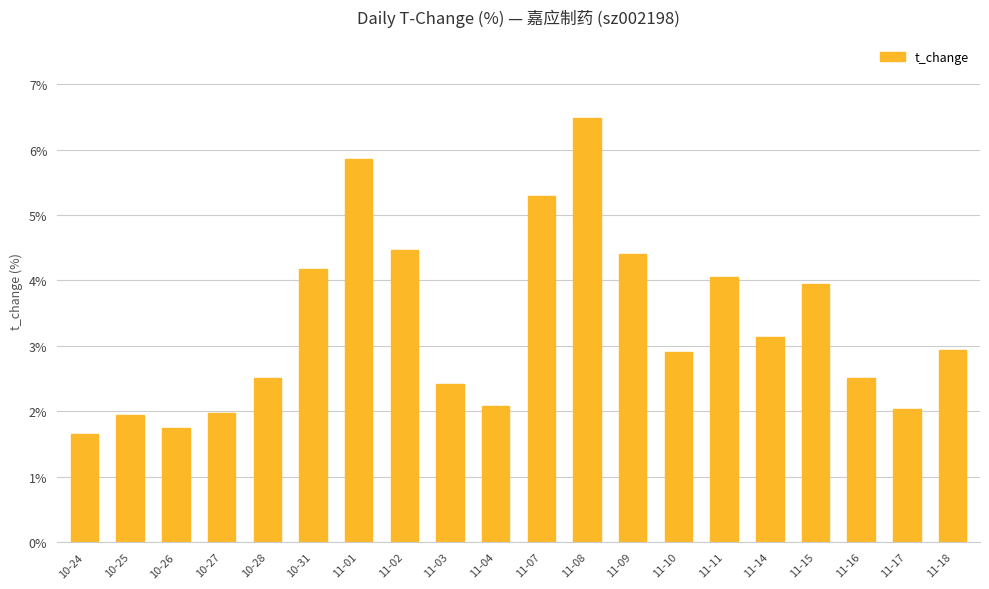

What is the average value?

3.3